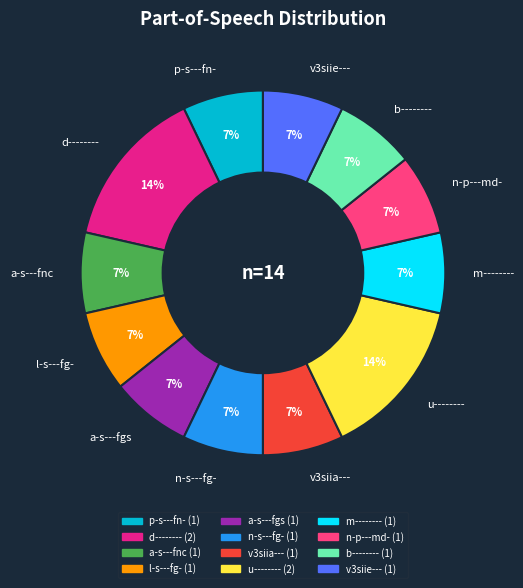

Does l-s---fg- represent more than half of the total?

No